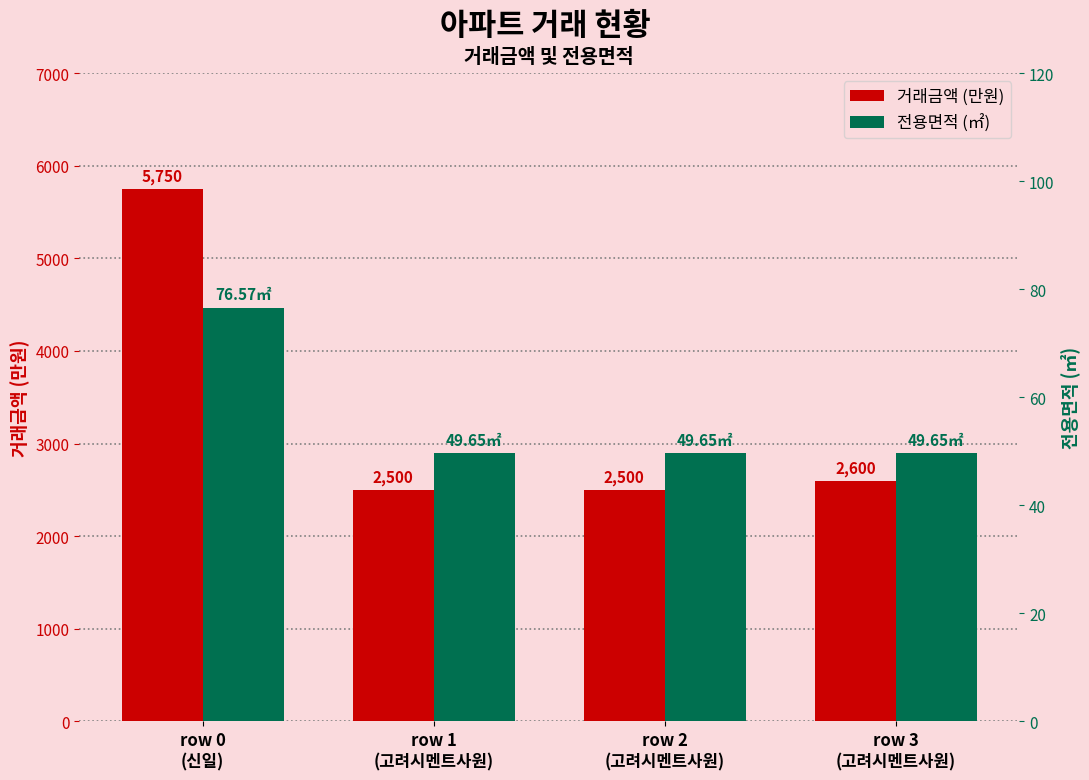

How many bars are there in total?

8